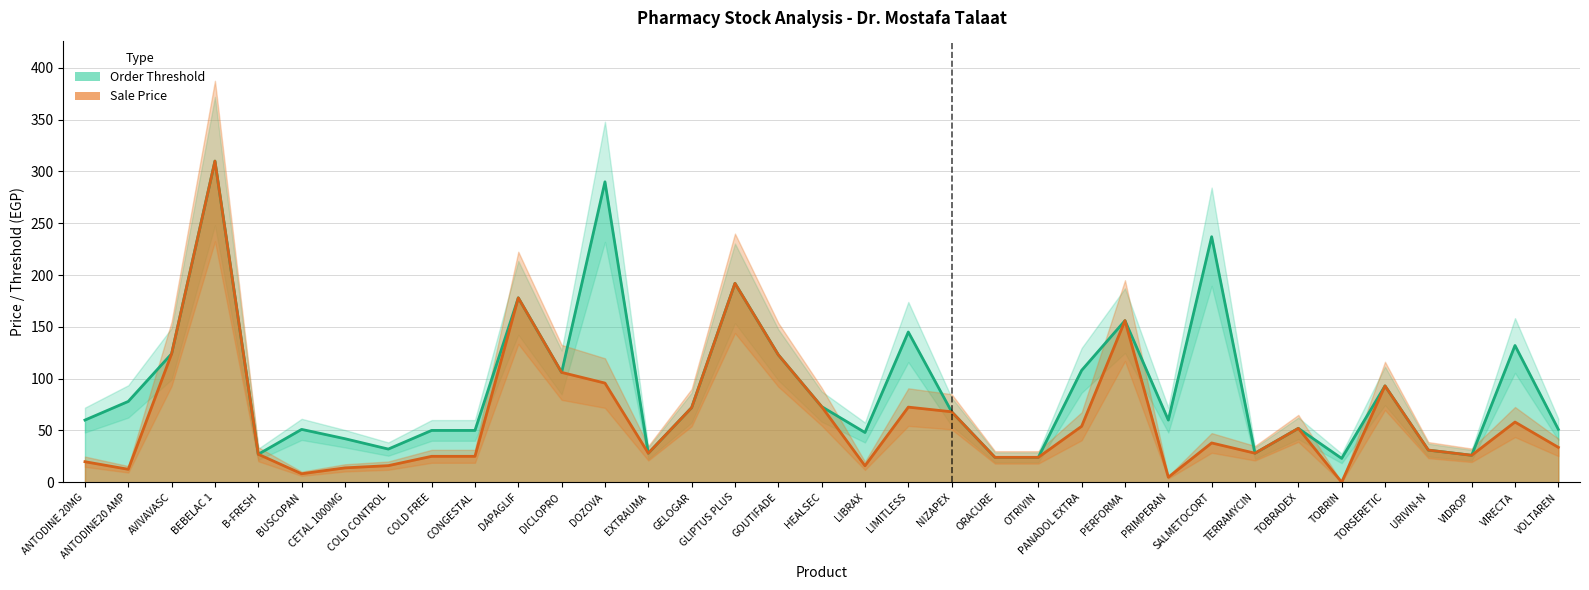

What are all the series names shown in the legend?

Sale Price, Order Threshold